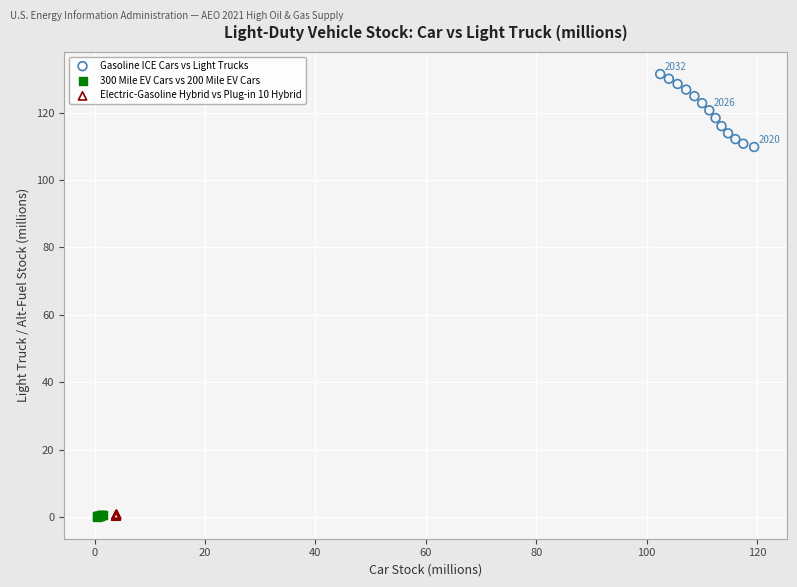

Which series contains the highest Y value?

Gasoline ICE Cars vs Light Trucks